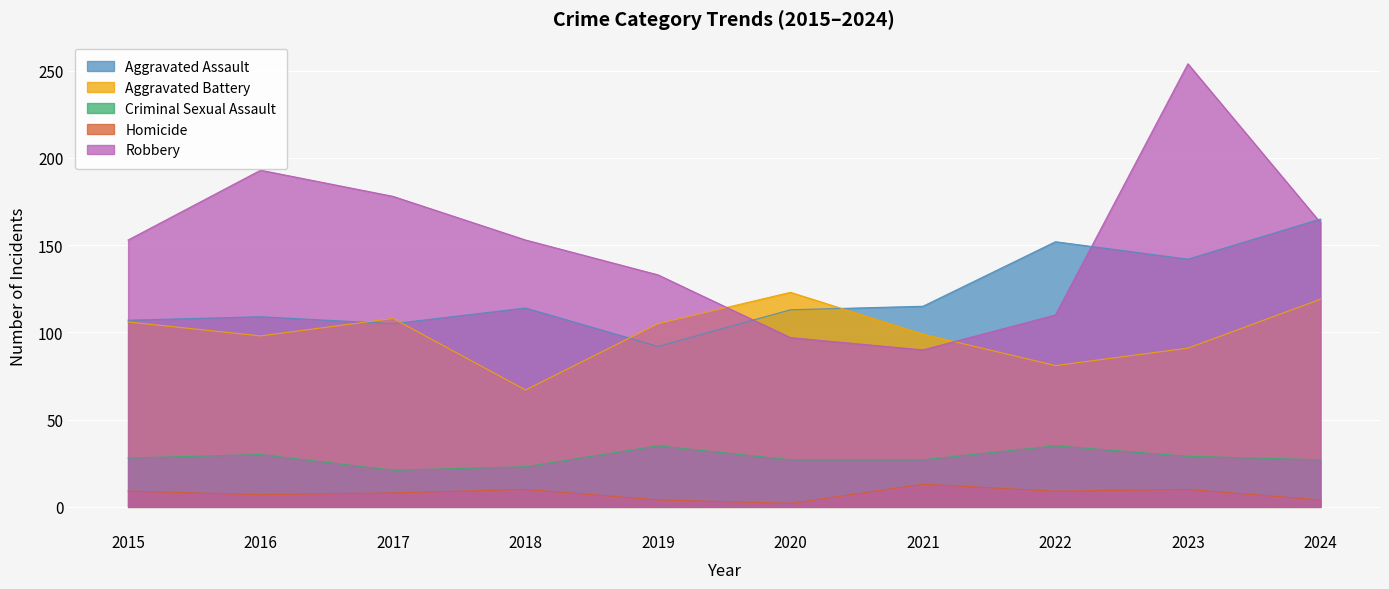

True or false: Aggravated Battery has more than 1 points higher than both neighbors.

True